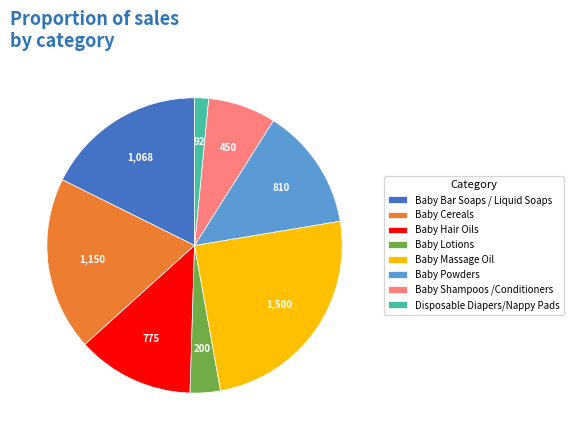

How many segments does this pie chart have?

8